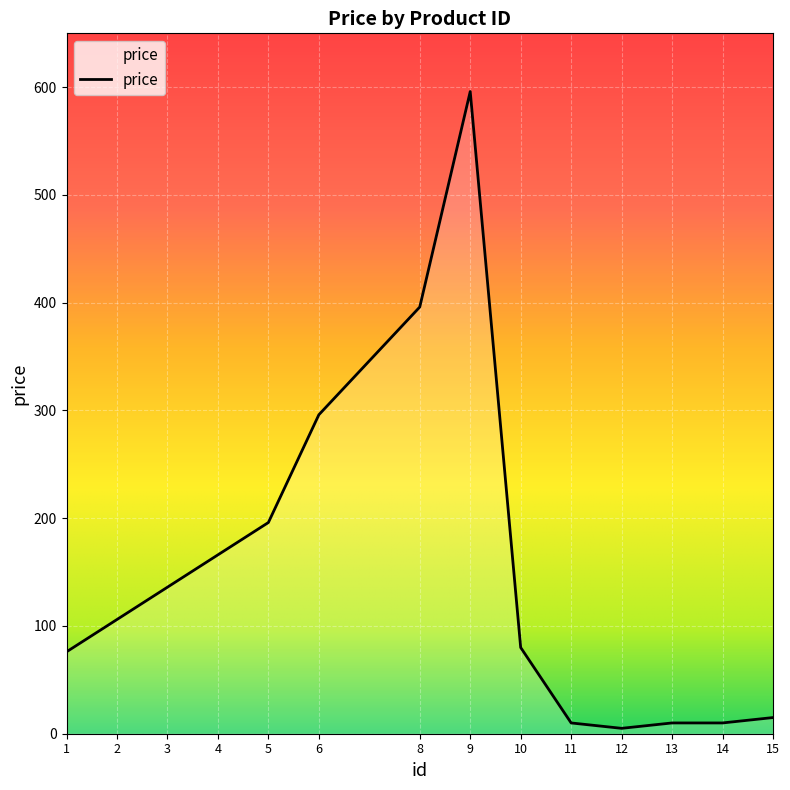

Reading left to right, transcribe all the data shown in this chart.

1=76	2=106	3=136	4=166	5=196	6=296	8=396	9=596	10=80	11=10	12=5	13=10	14=10	15=15